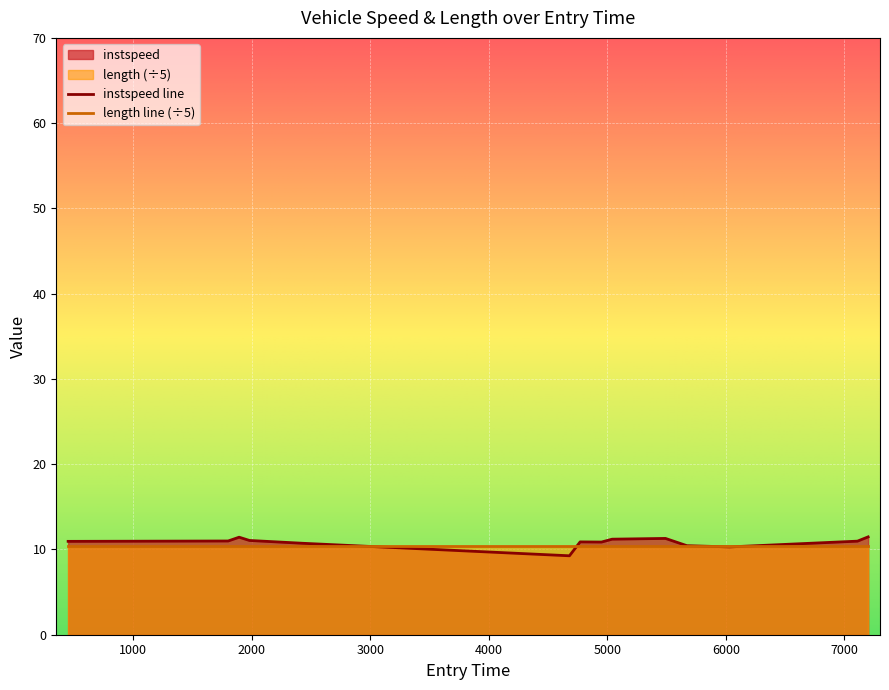

Which series has the widest spread of values?

instspeed line